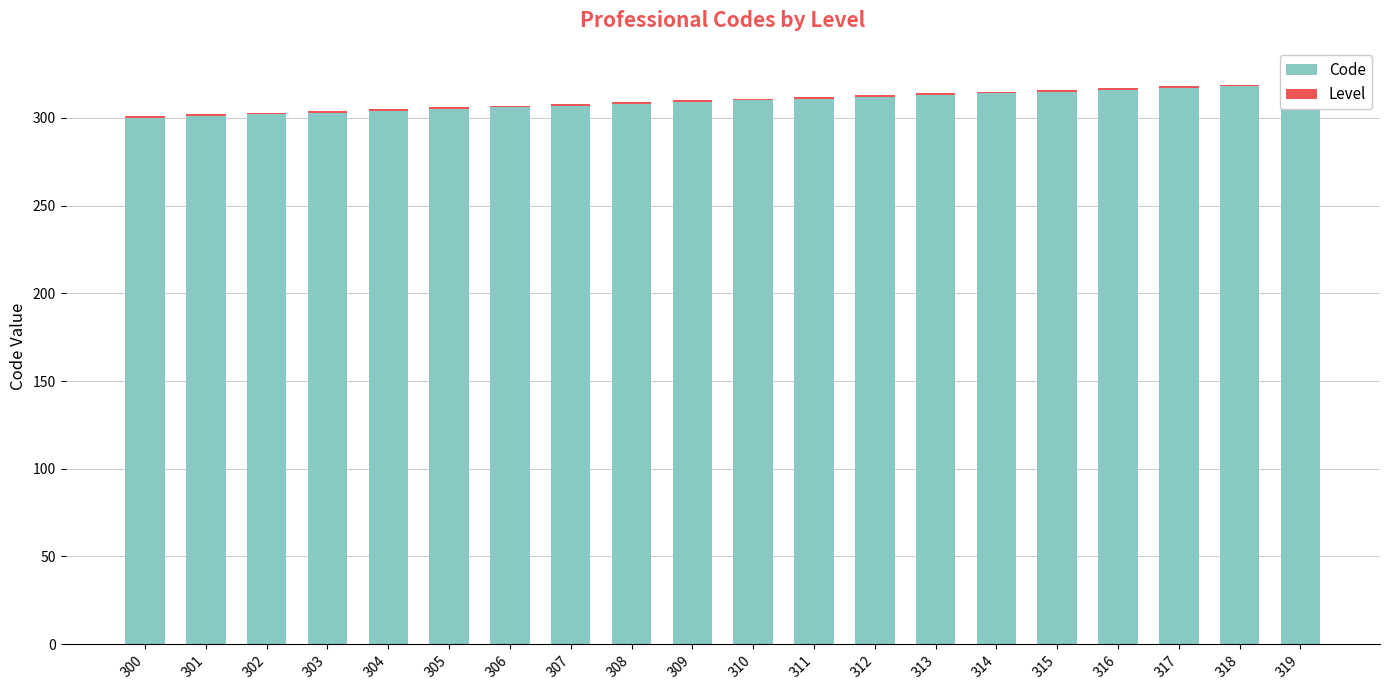

How many data points does each series have?

20